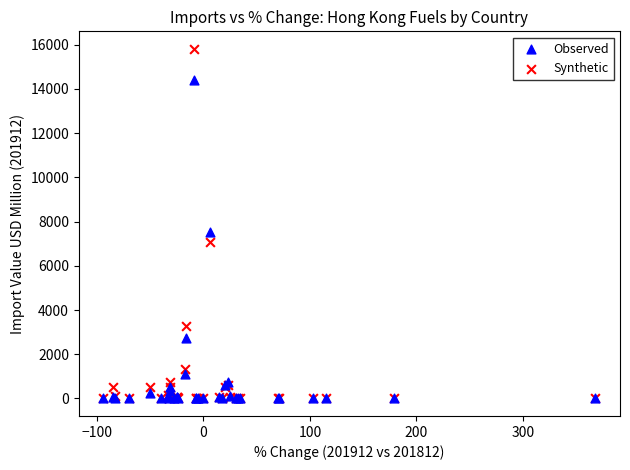

In the Synthetic series, what Y value is closest to 7903?

7078.0